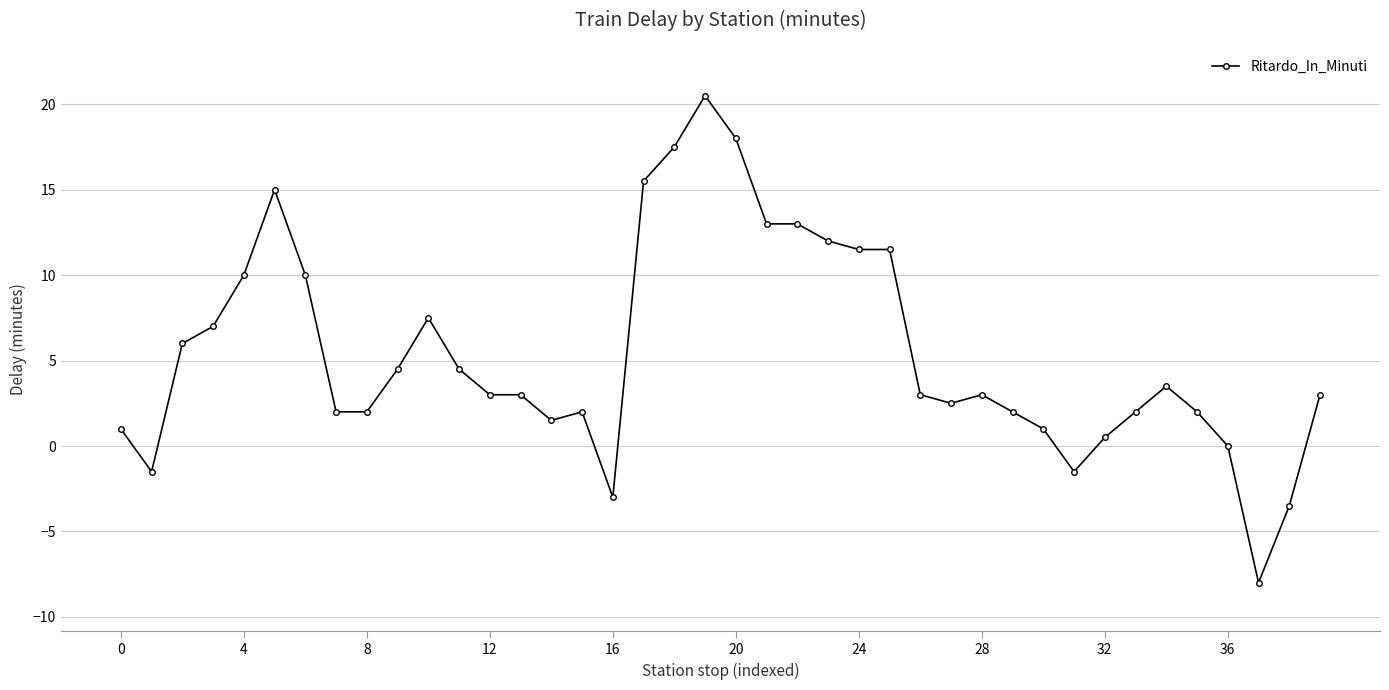

What is the value of the 9th point from the left?

2.0